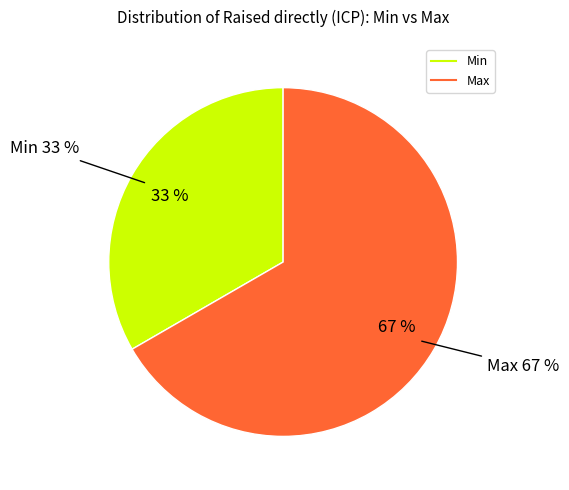

Which category has the biggest portion of the pie?

Max